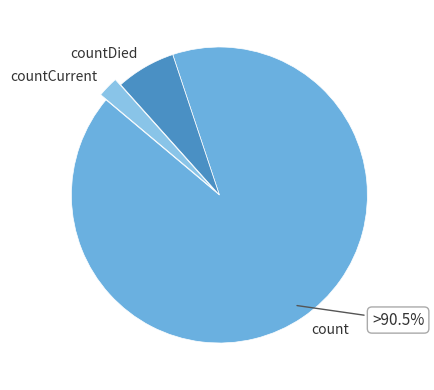

Count the number of slices in the pie.

3